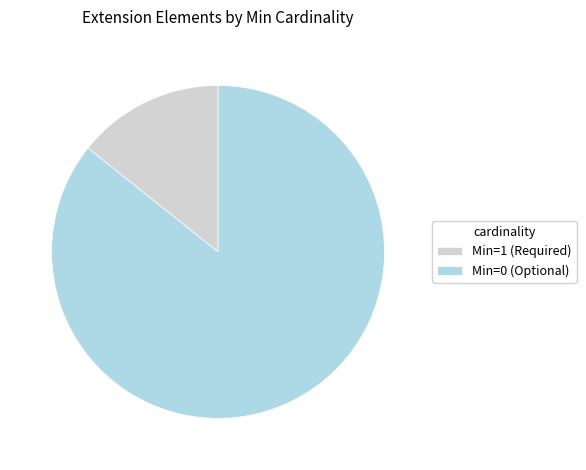

How many slices are in this pie chart?

2